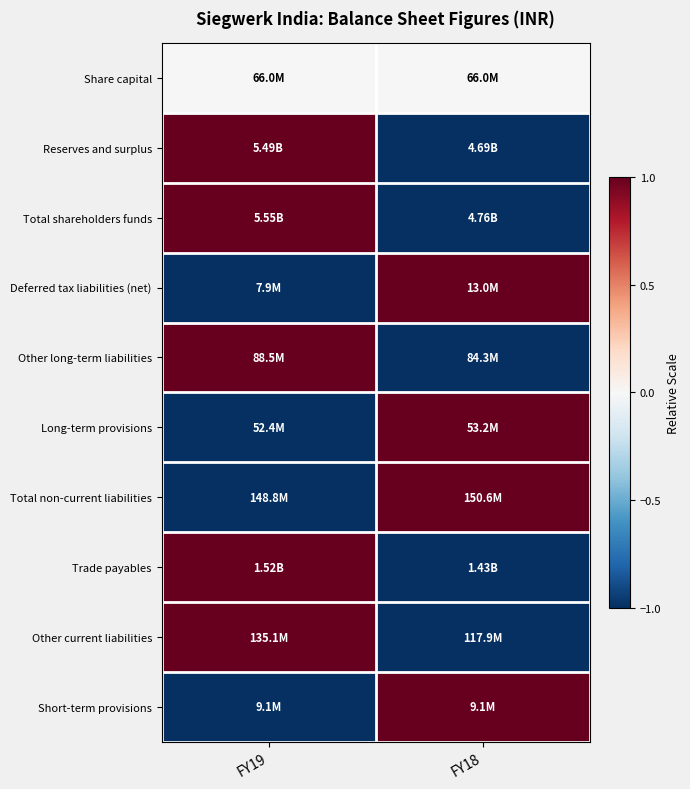

Between FY19 and FY18, which series saw the biggest shift?

Reserves and surplus